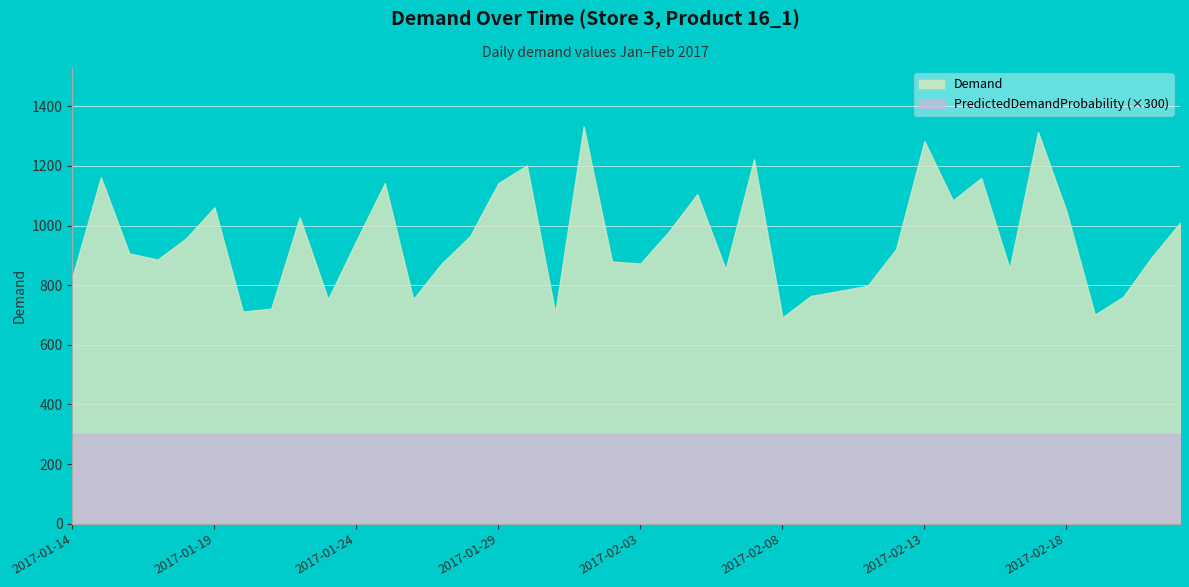

At 2017-01-17, list the series in order from smallest to largest.

PredictedDemandProbability, Demand